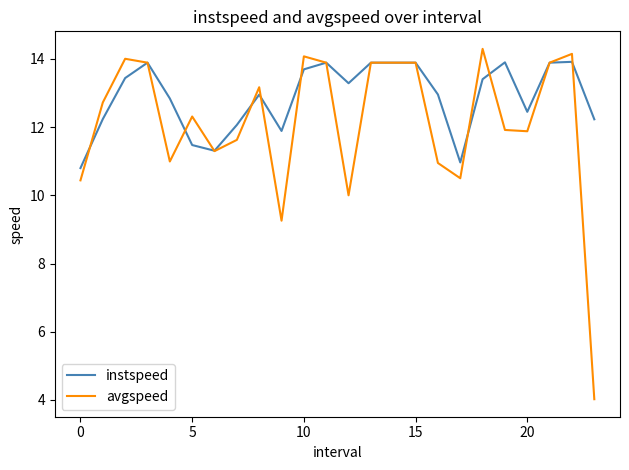

What is the lowest value of the avgspeed series?

4.0